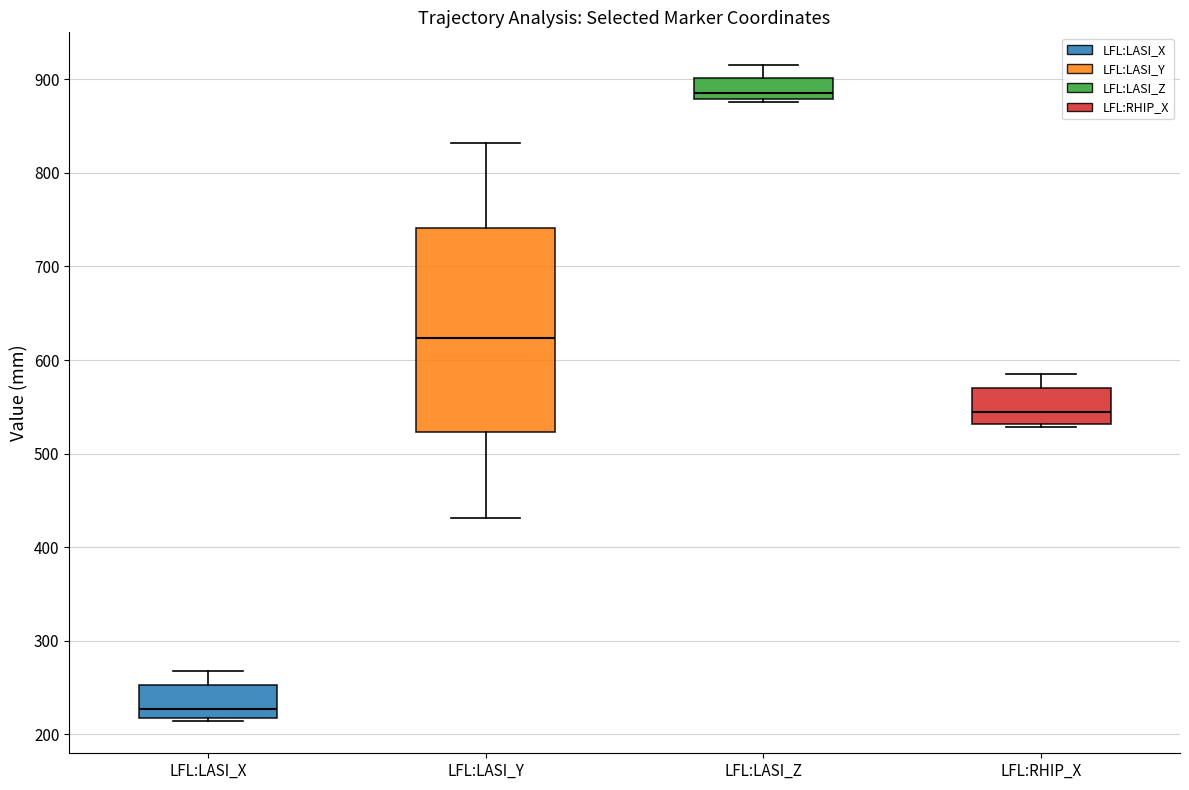

Reading left to right, read every box against the y-axis: the position of its median line, the range the box covers, and the ends of its whiskers. The values are not printed on the chart, so give them approximately, as read against the axis.

LFL:LASI_X: median 230, box 220 to 250, whiskers 210 to 270
LFL:LASI_Y: median 620, box 520 to 740, whiskers 430 to 830
LFL:LASI_Z: median 890, box 880 to 900, whiskers 880 (just below the box's lower edge) to 920
LFL:RHIP_X: median 540, box 530 to 570, whiskers 530 (just below the box's lower edge) to 590